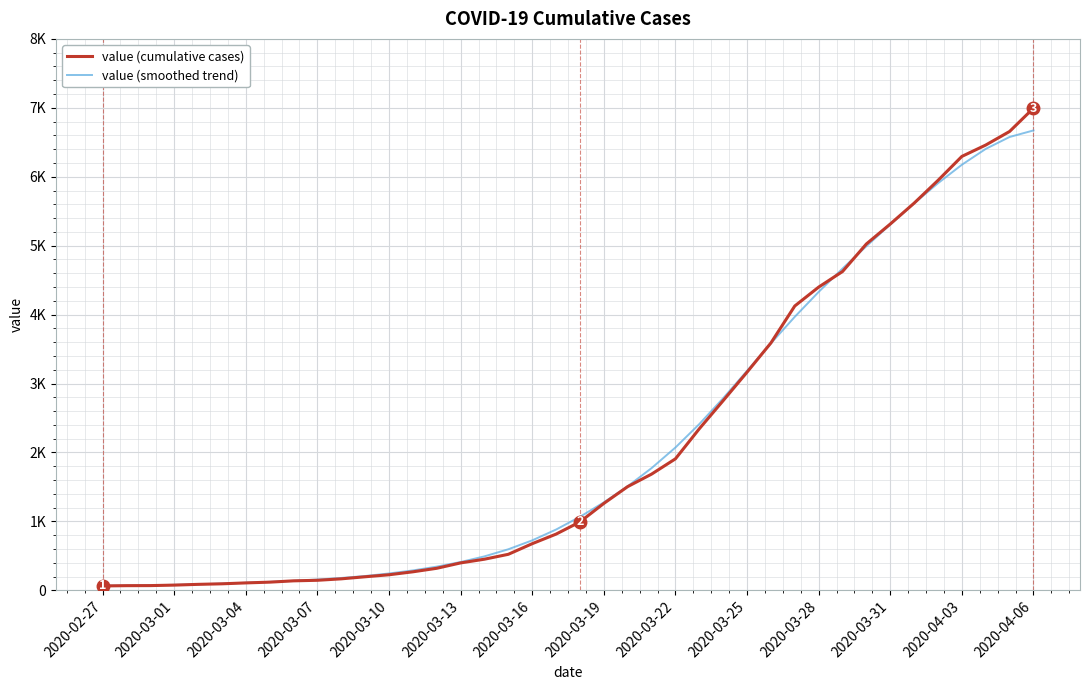

True or false: value (cumulative cases) and value (smoothed trend) cross at least once.

True